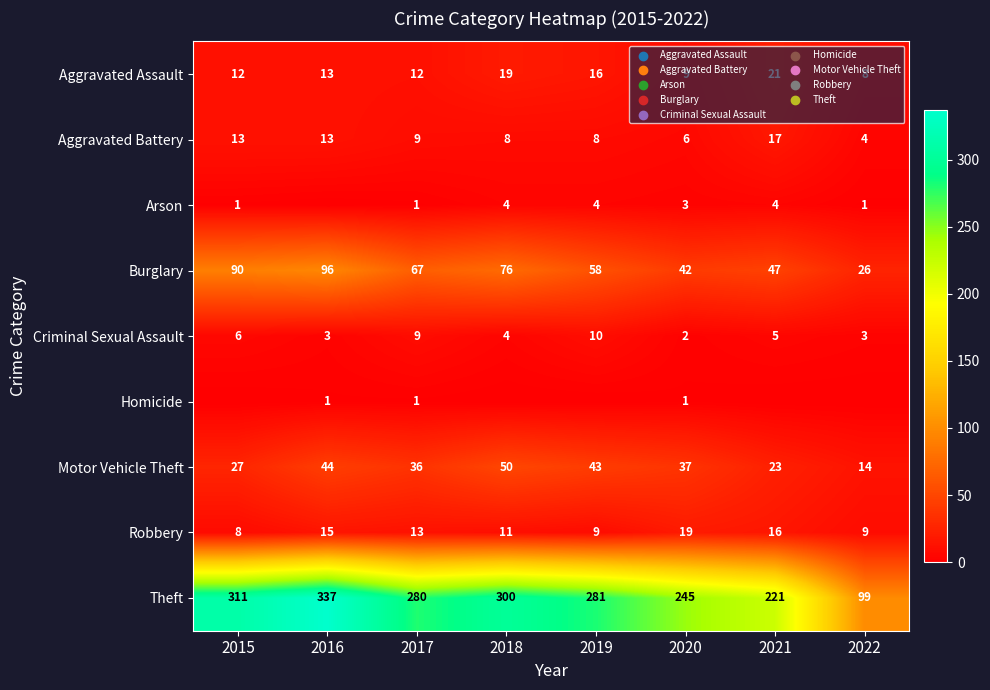

What is the difference between the second highest and second lowest values in the Aggravated Assault series?

10